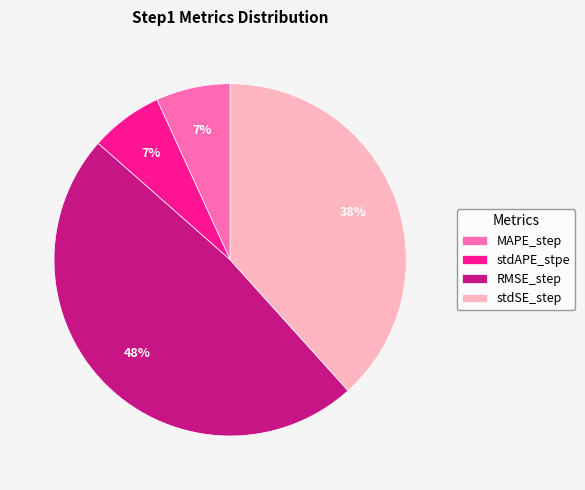

True or false: RMSE_step accounts for 42% of the total.

False